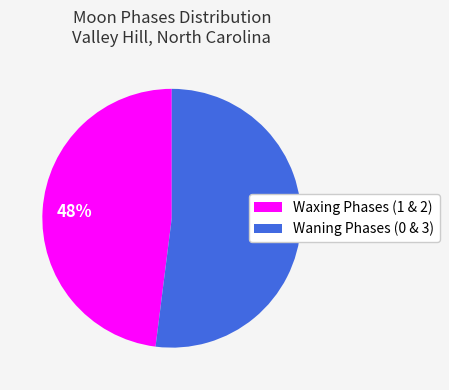

Is there a majority slice in this chart?

Yes